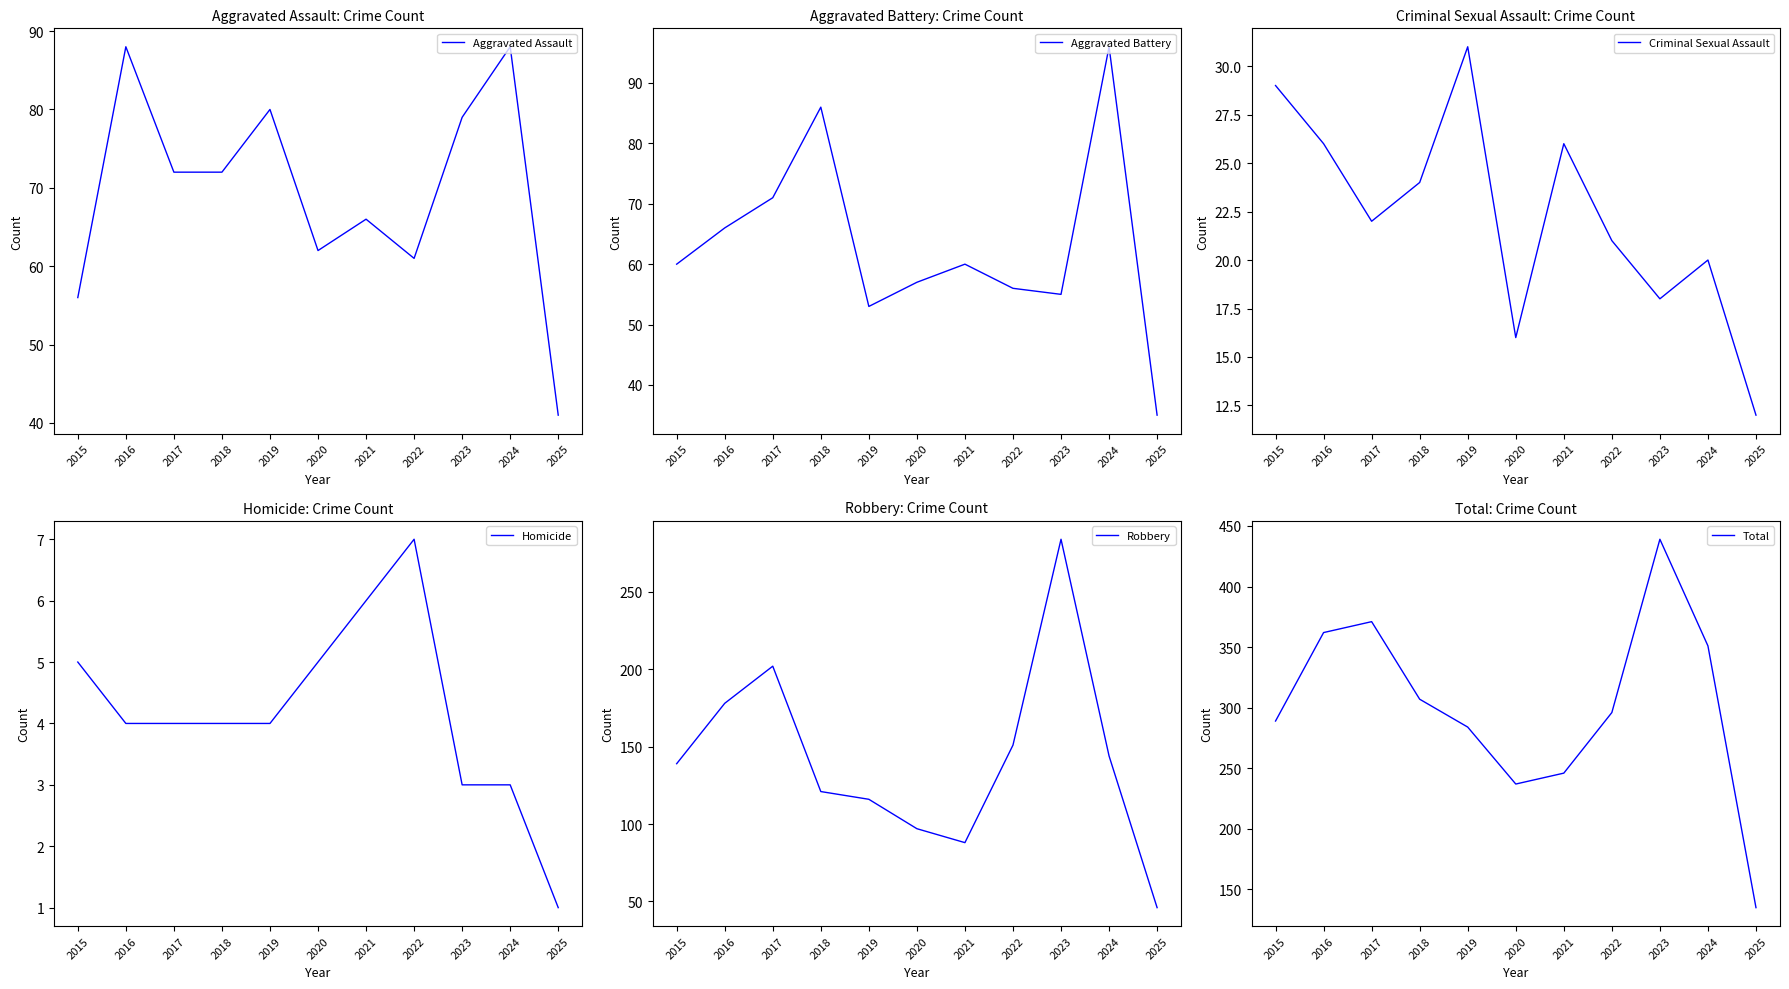

True or false: Aggravated Assault and Homicide intersect in this chart.

False